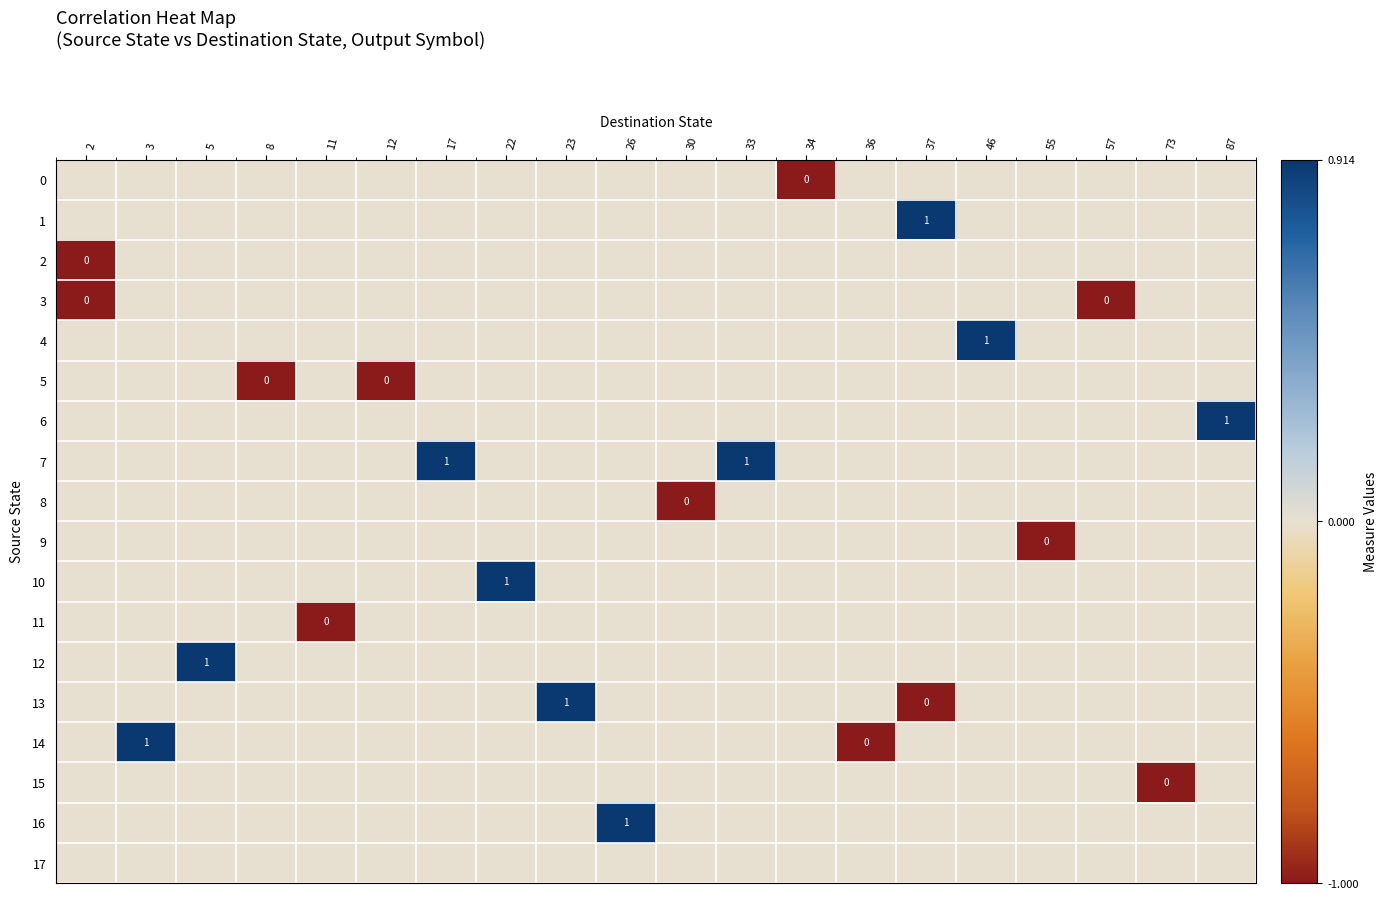

True or false: 14 has a value of 1.0 at 3.

True